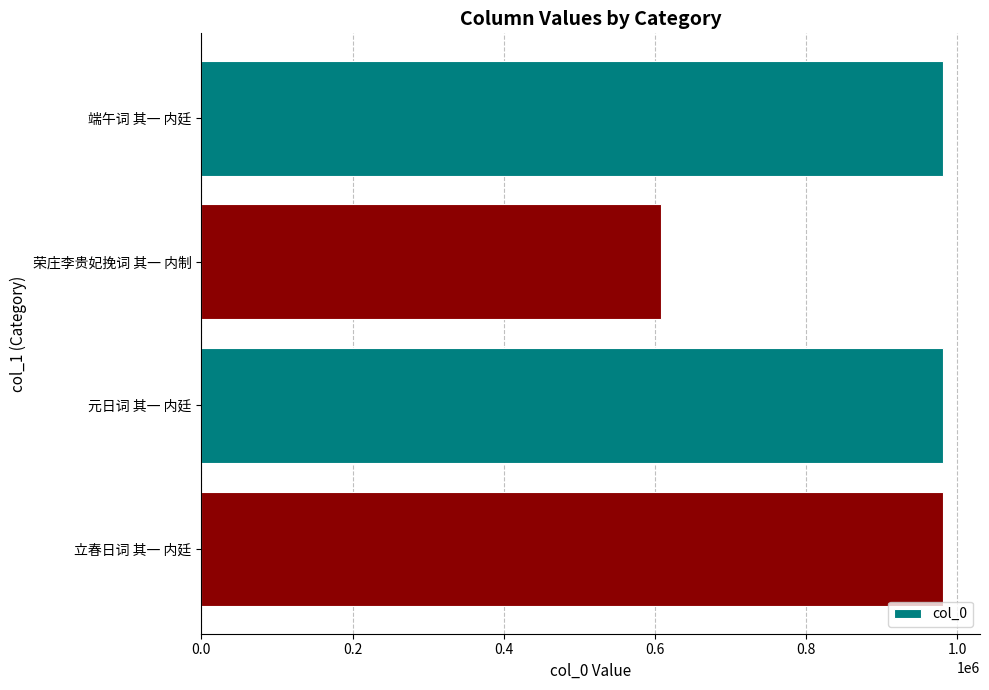

The chart shows a value of 191713 at 荣庄李贵妃挽词 其一 内制. True or false?

False